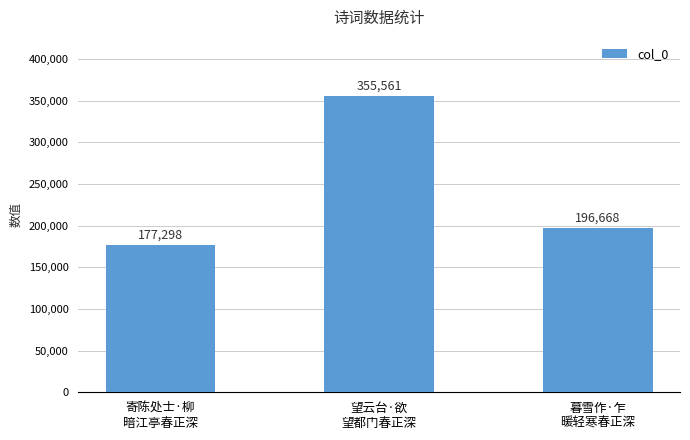

Reading left to right, what are all the values shown in this chart?

寄陈处士·柳
暗江亭春正深=177298	望云台·欲
望都门春正深=355561	暮雪作·乍
暖轻寒春正深=196668